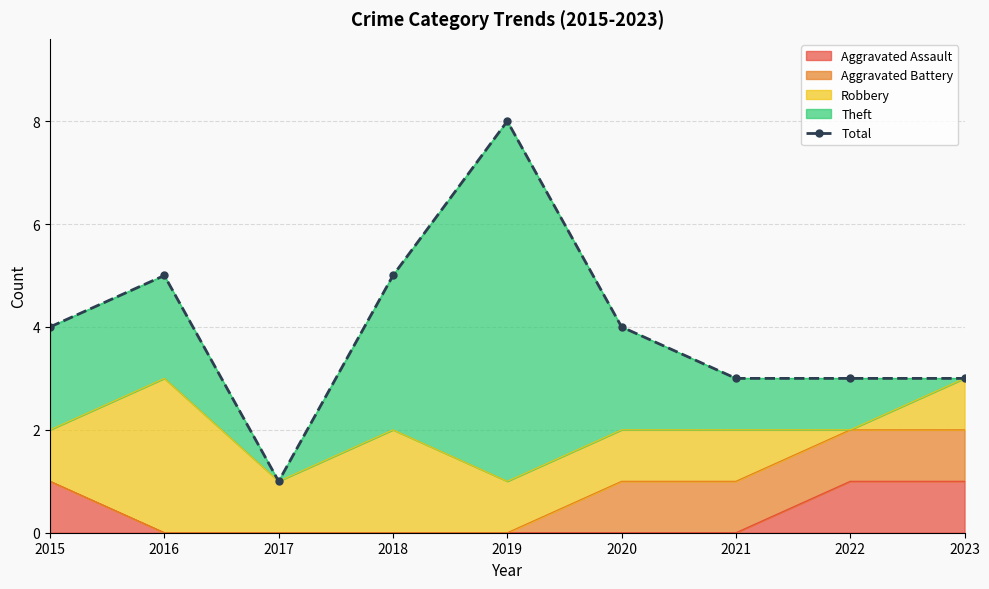

Which label corresponds to the smallest value in the chart?

2017